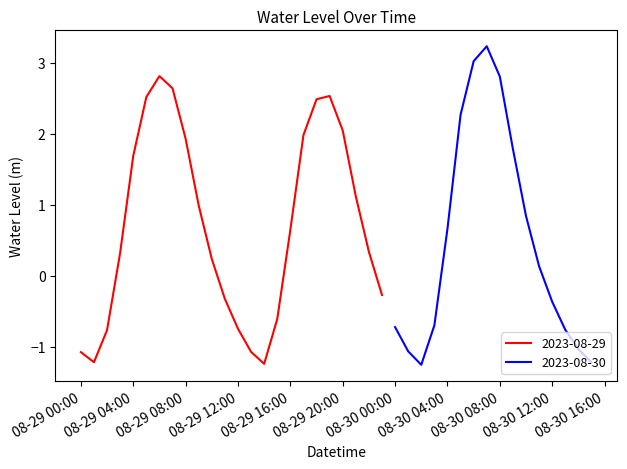

What is the greatest value displayed?

3.2